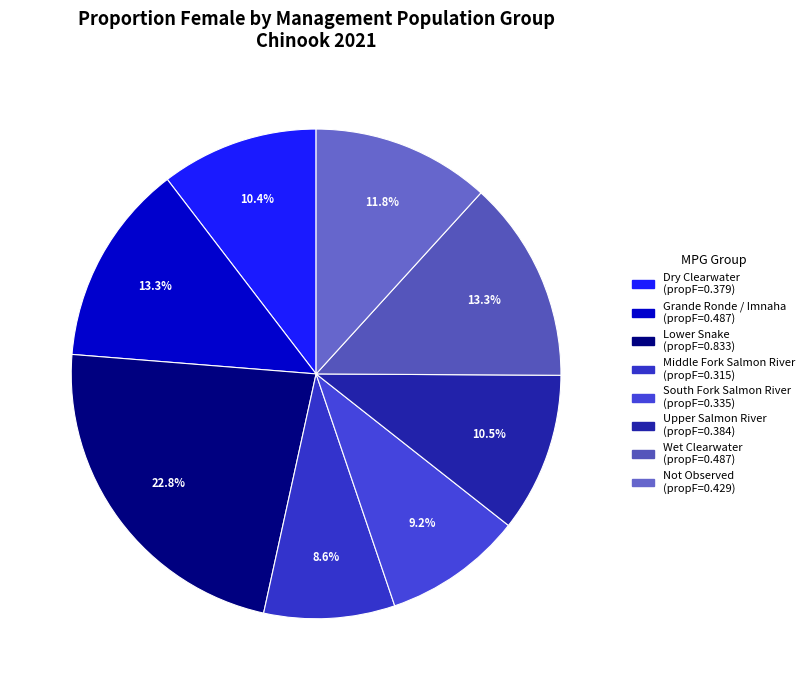

How many segments does this pie chart have?

8